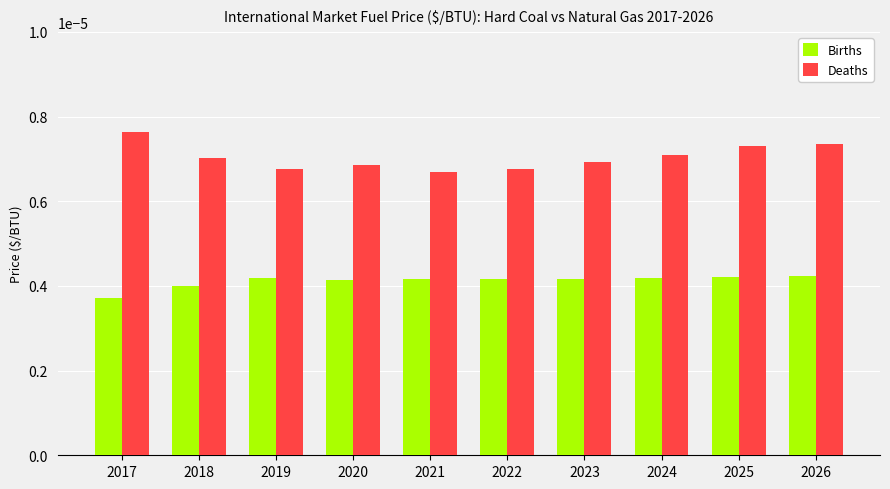

Rank the series at 2023 from lowest to highest value.

Births, Deaths